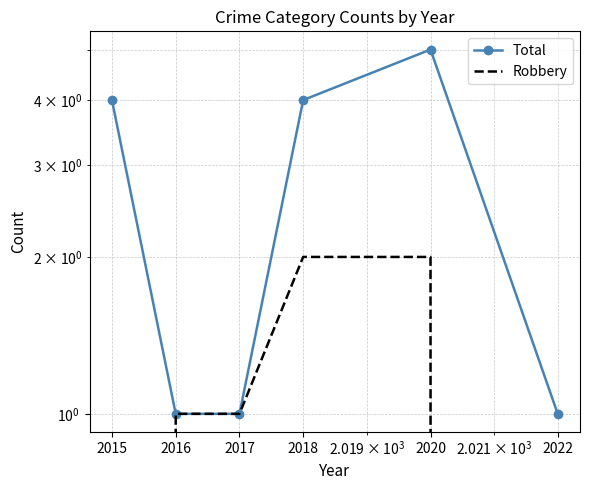

Is the value of Robbery at 2016 greater than the value of Total at 2016?

No